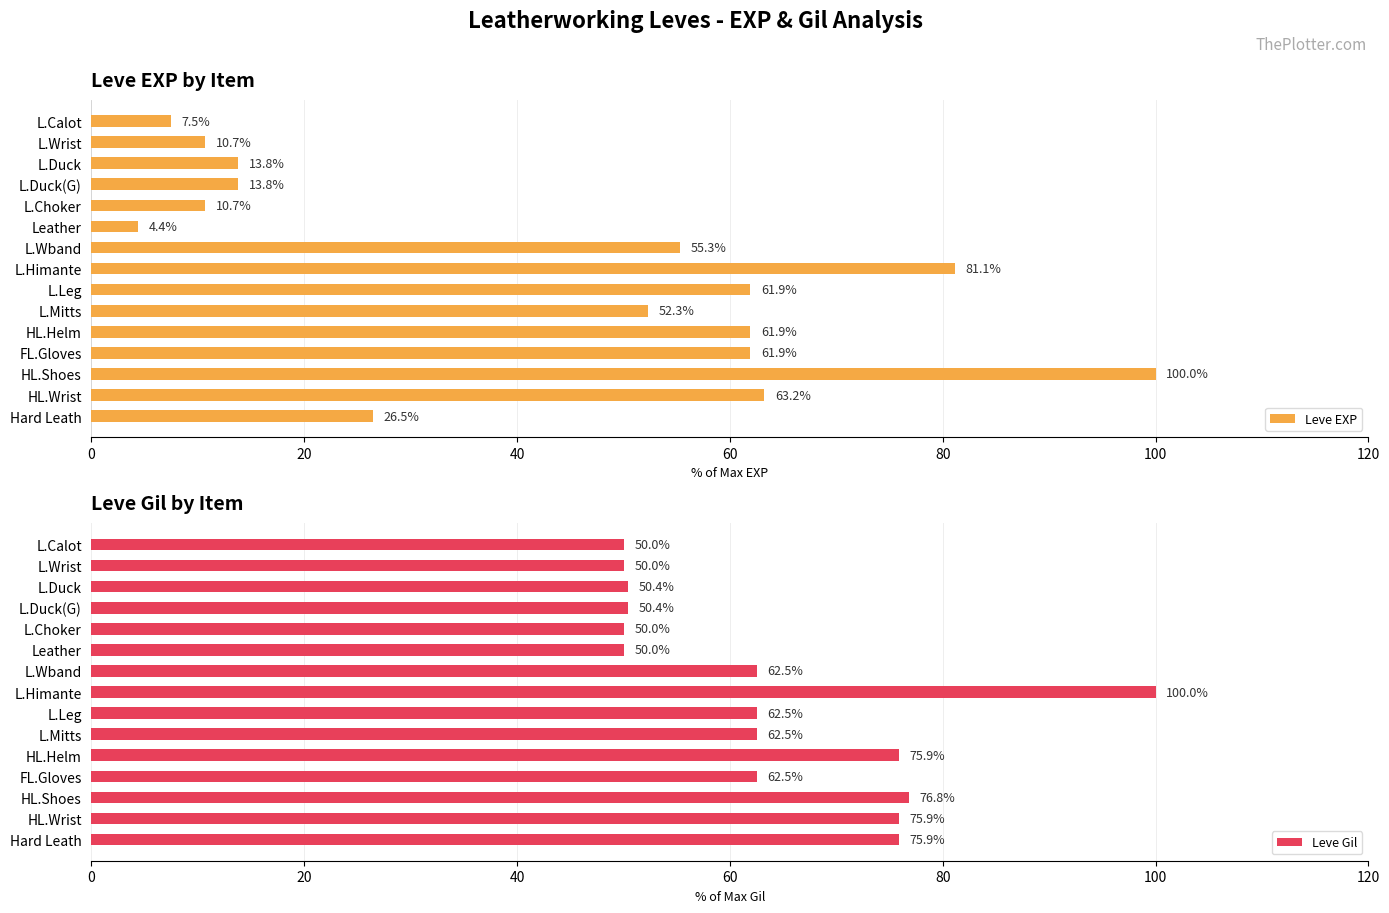

What are all the series names shown in the legend?

Leve EXP, Leve Gil